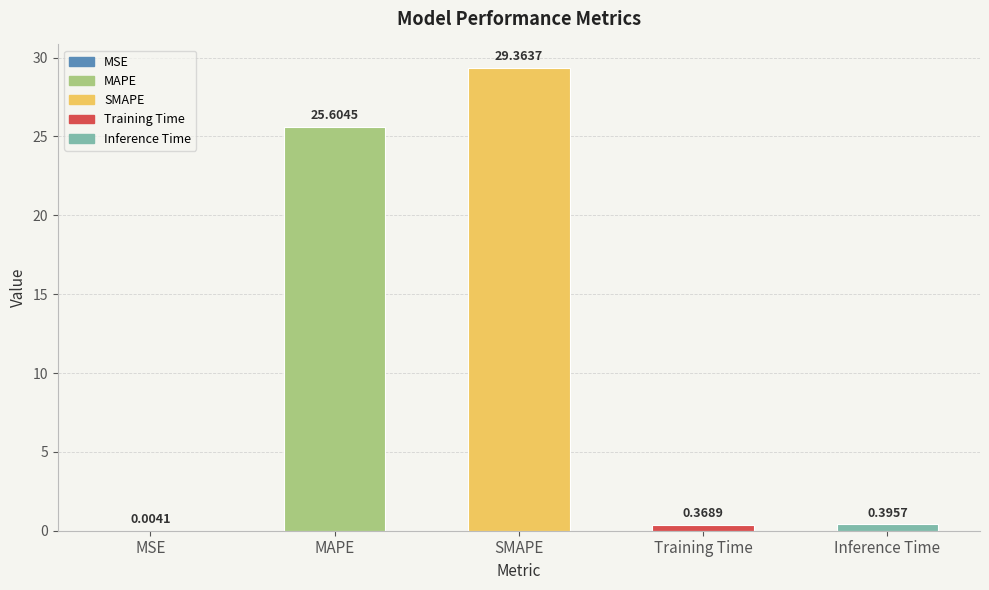

What is the maximum value shown in the chart?

29.4